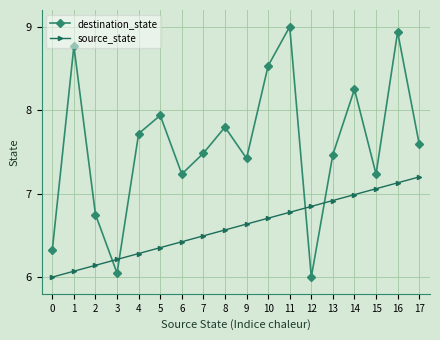

Which series has the largest total across all categories?

destination_state